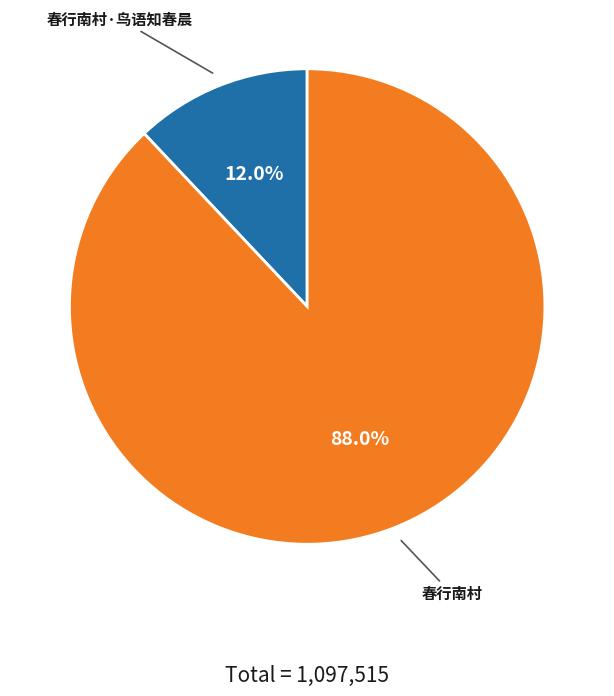

Is there a majority slice in this chart?

Yes